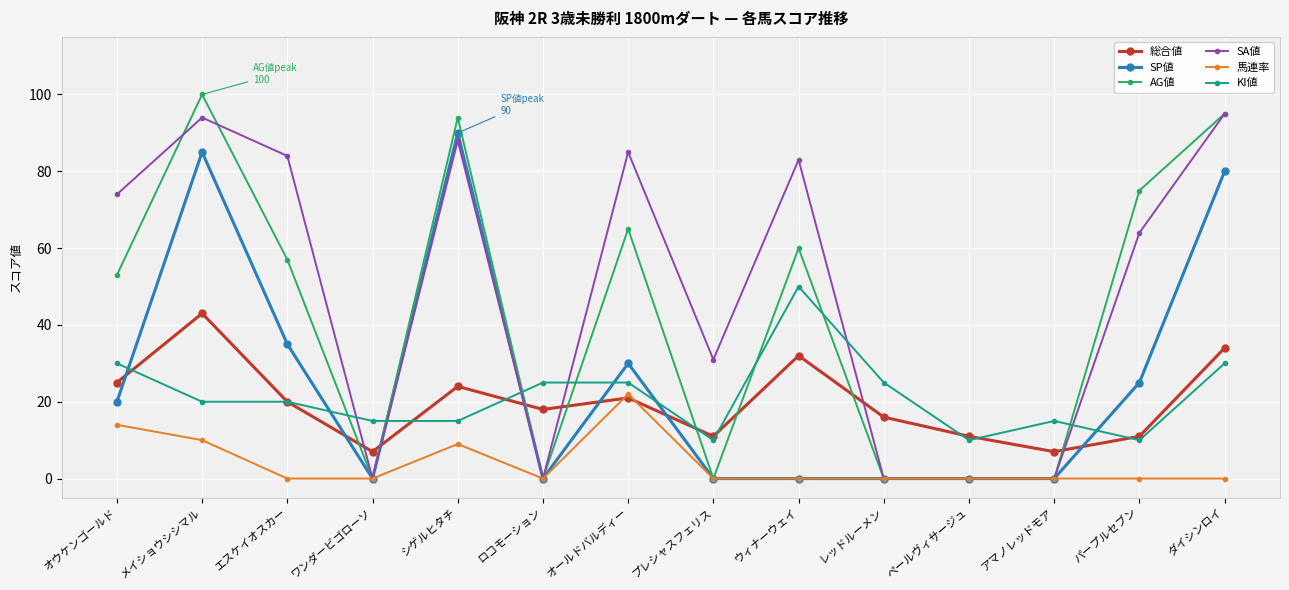

What is the maximum value for 馬連率?

22